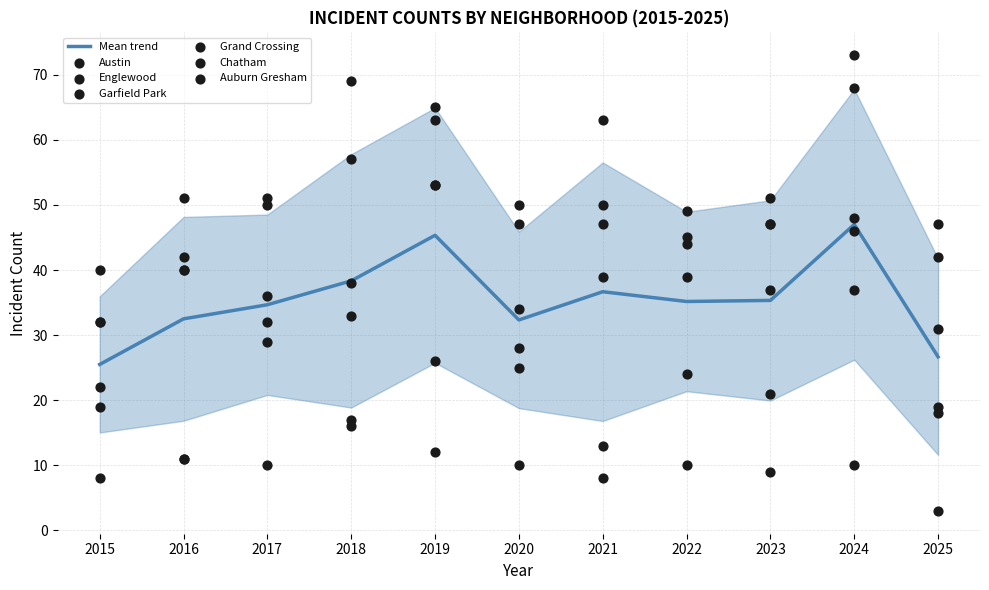

Which series reaches the minimum Y coordinate?

Auburn Gresham